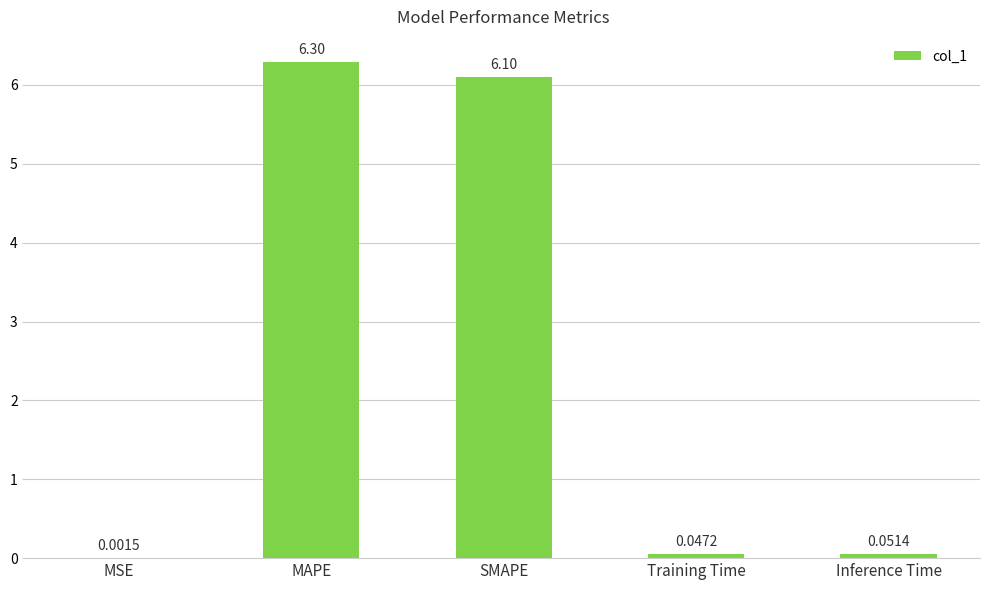

Are the bars horizontal?

No